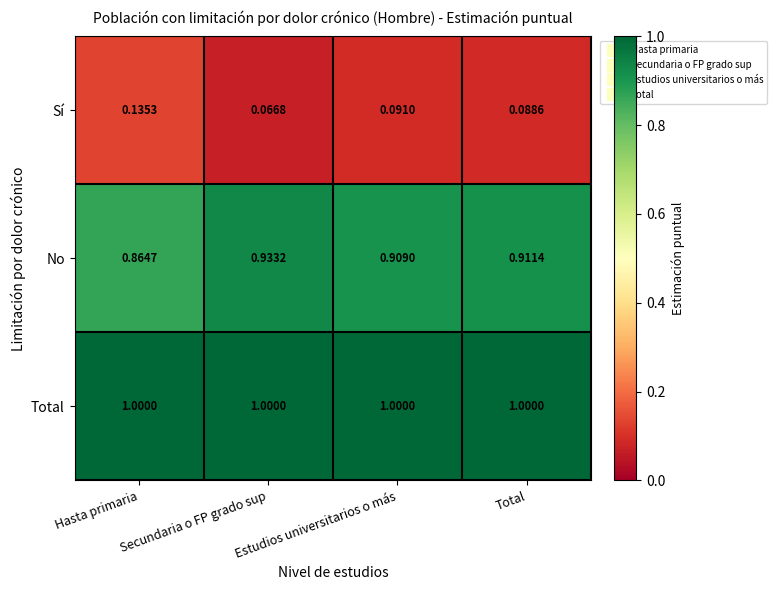

Where is No nearest to the value 0?

Hasta primaria